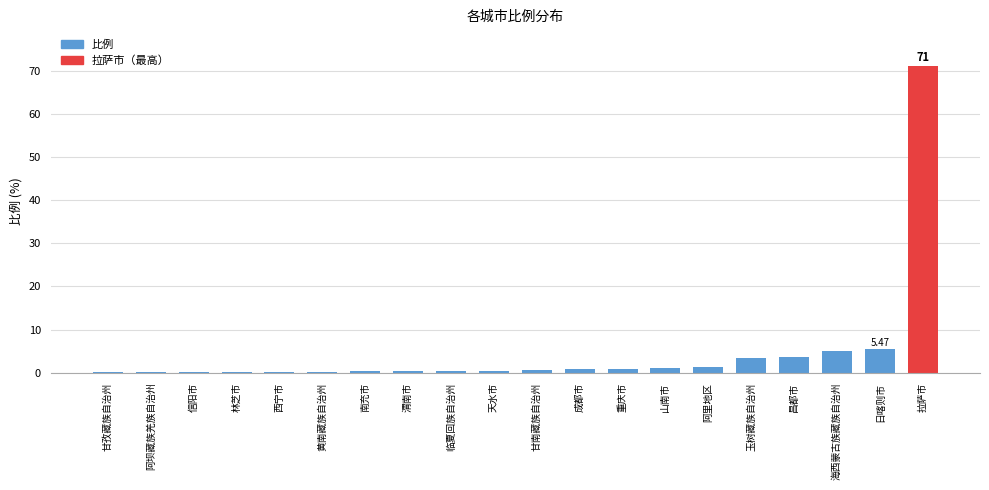

How many categories are shown in the chart?

20